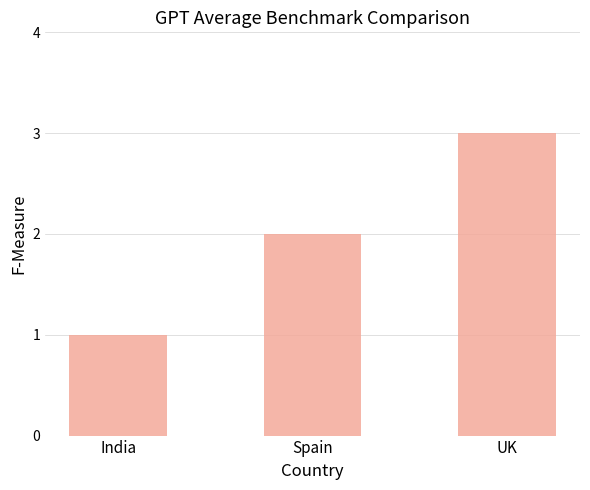

How many bars are there in total?

3